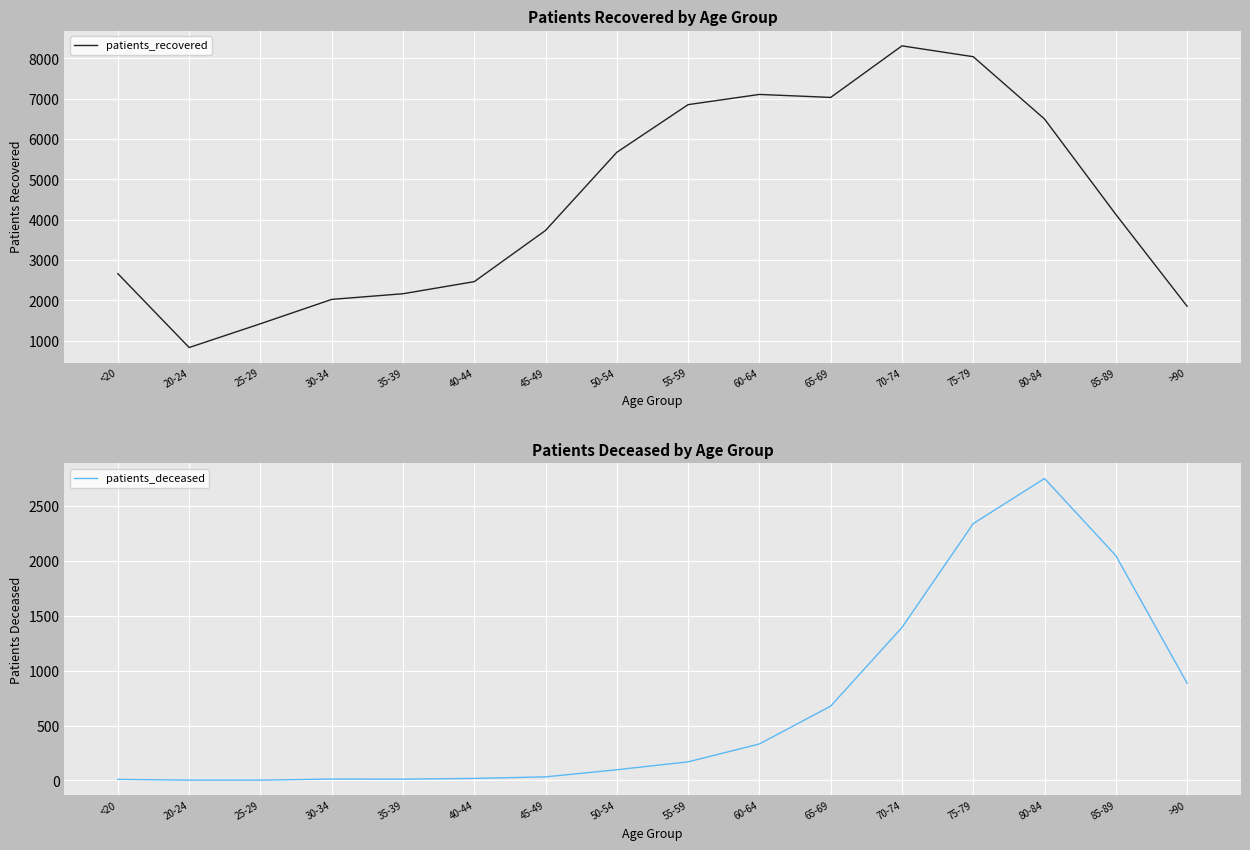

True or false: patients_recovered and patients_deceased cross at least once.

False